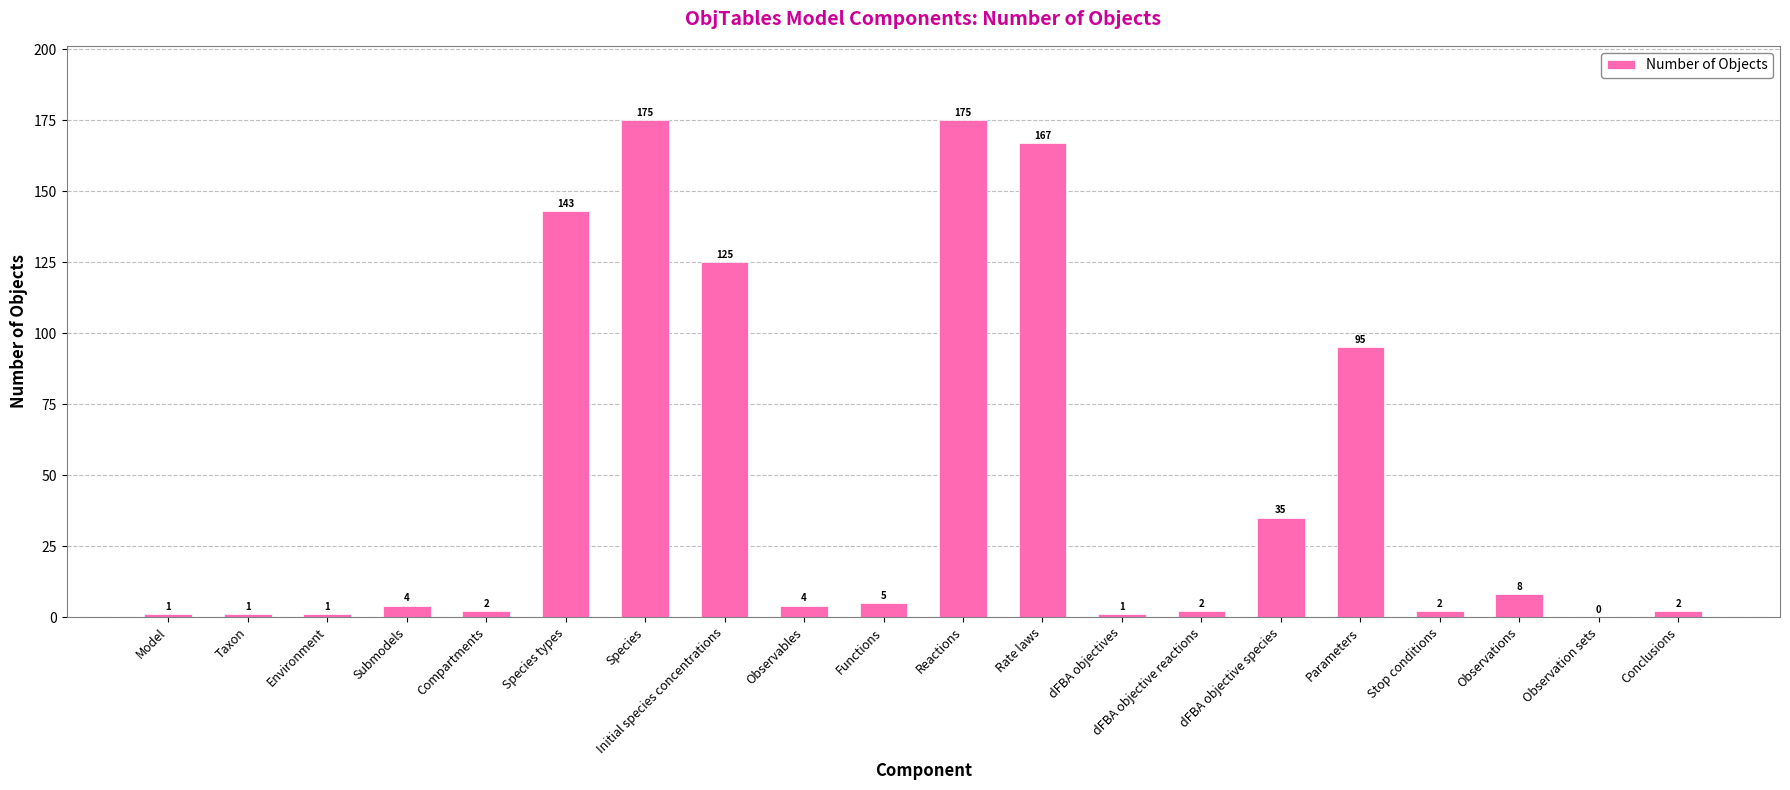

What is the maximum value shown in the chart?

175